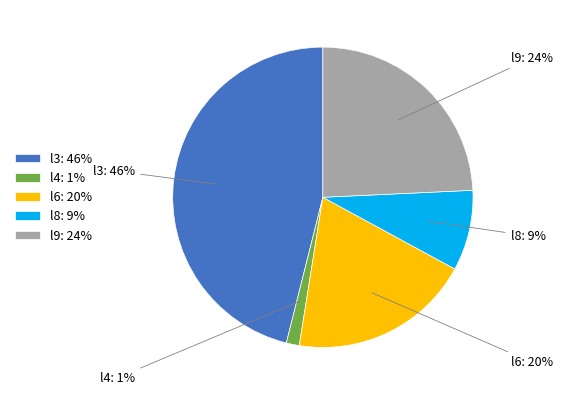

Count the number of slices in the pie.

5